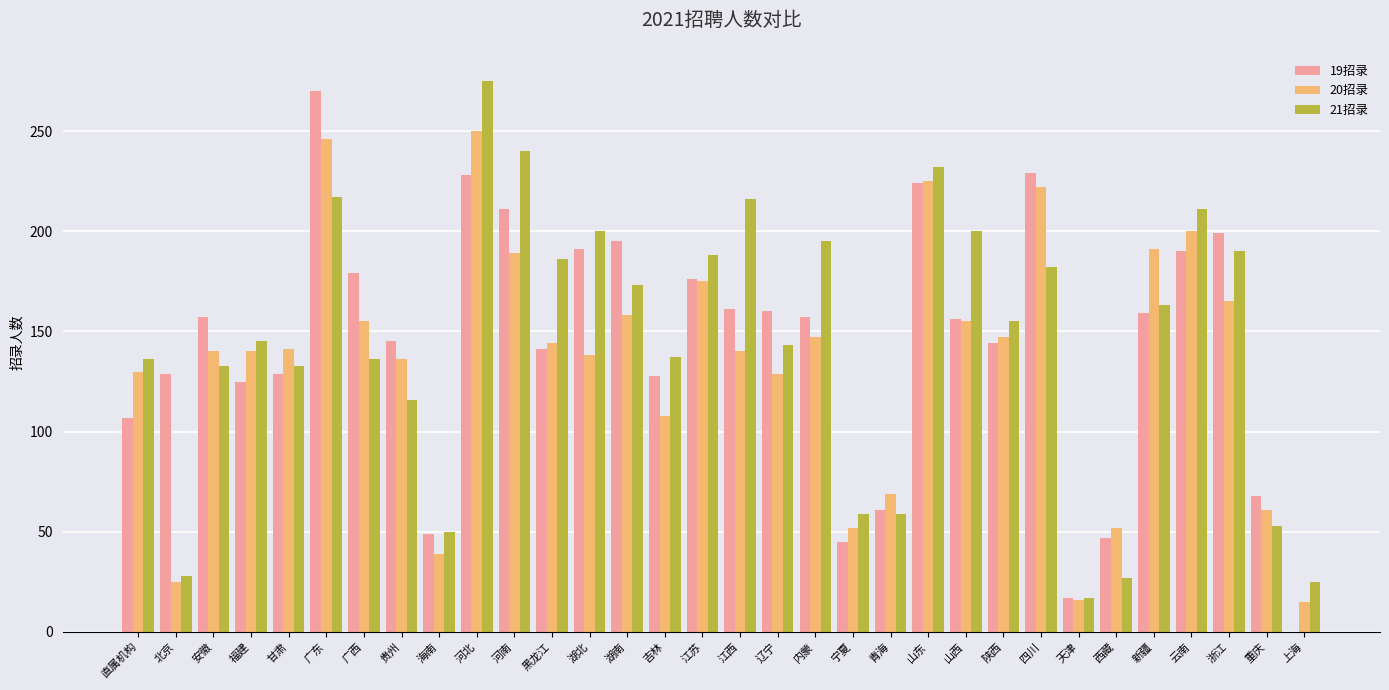

What is the sum of all 19招录 values?

4577